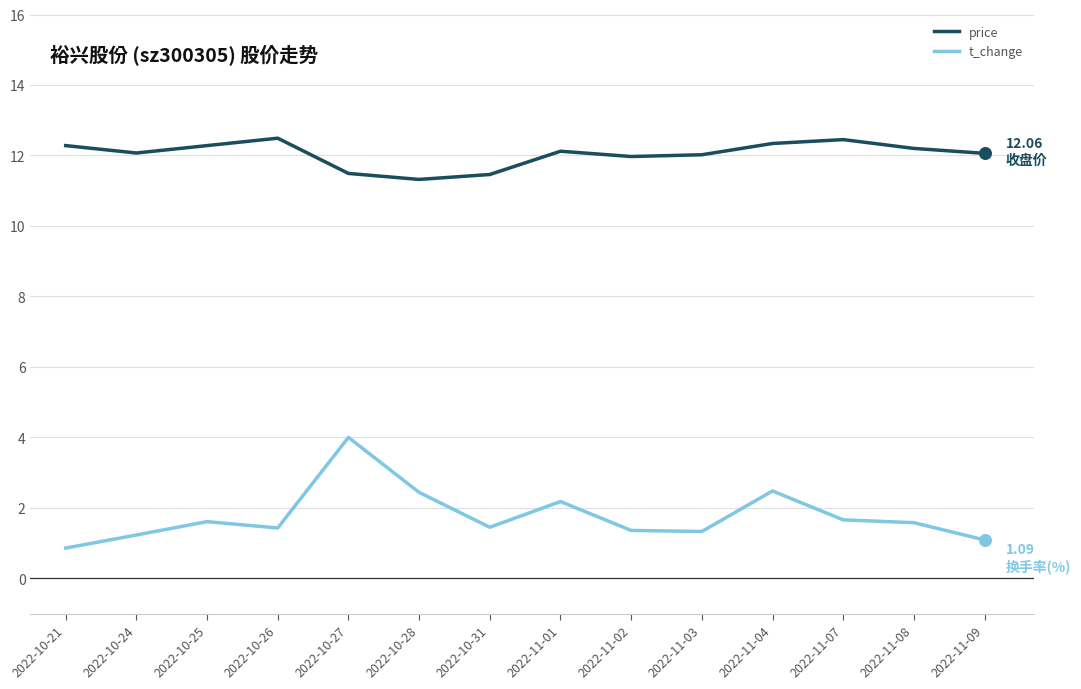

At which category is the sum across all series the highest?

2022-10-27